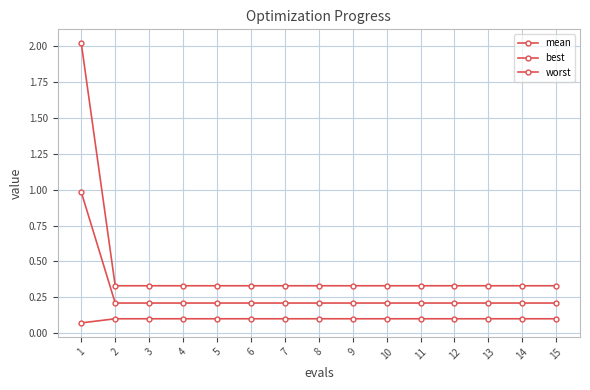

How many lines are shown in the chart?

3